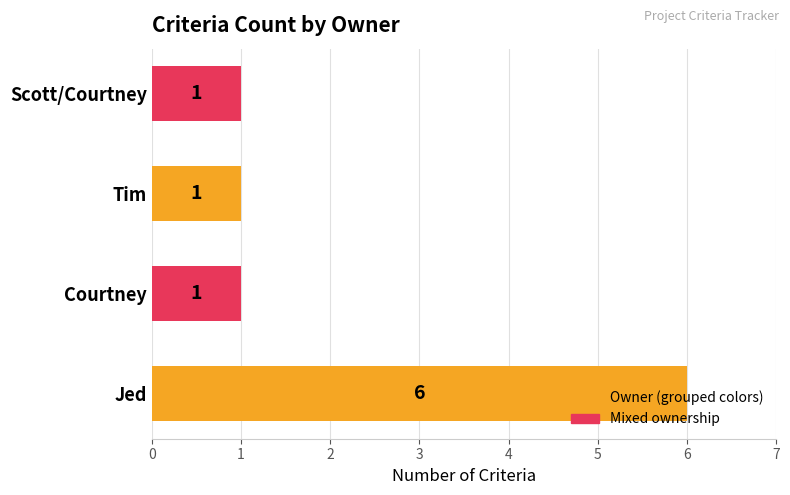

The chart shows a value of 1 at Courtney. True or false?

True